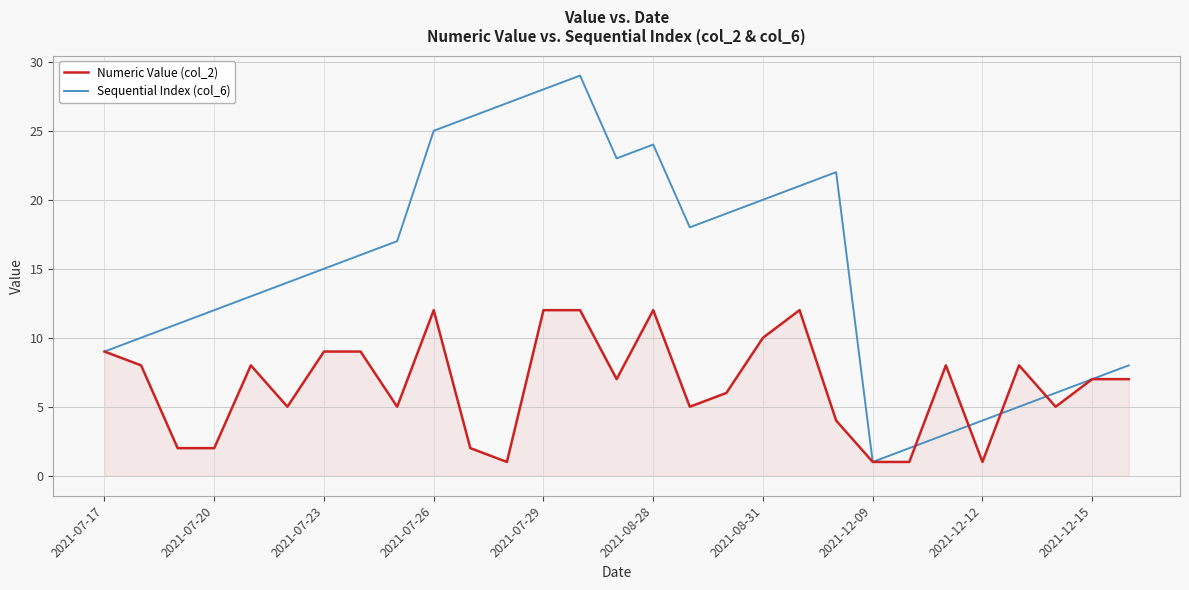

What is the minimum value shown in the chart?

1